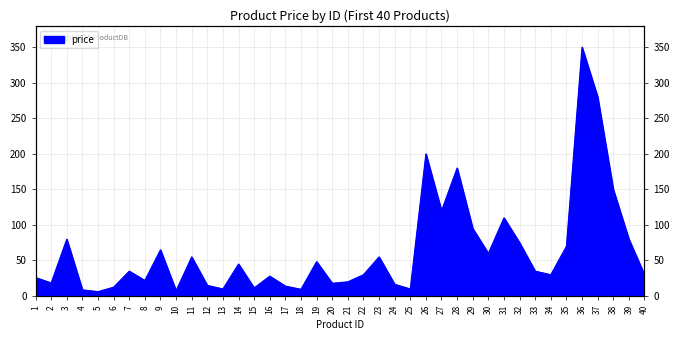

Approximately how many times larger is the value at 22 compared to 28?

0.2